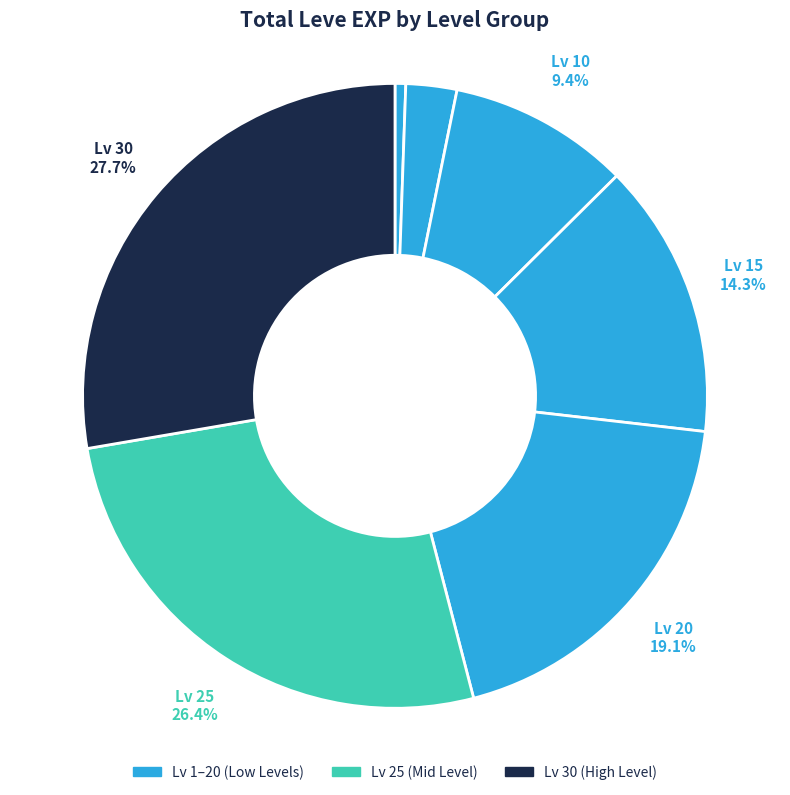

How many segments does this pie chart have?

7